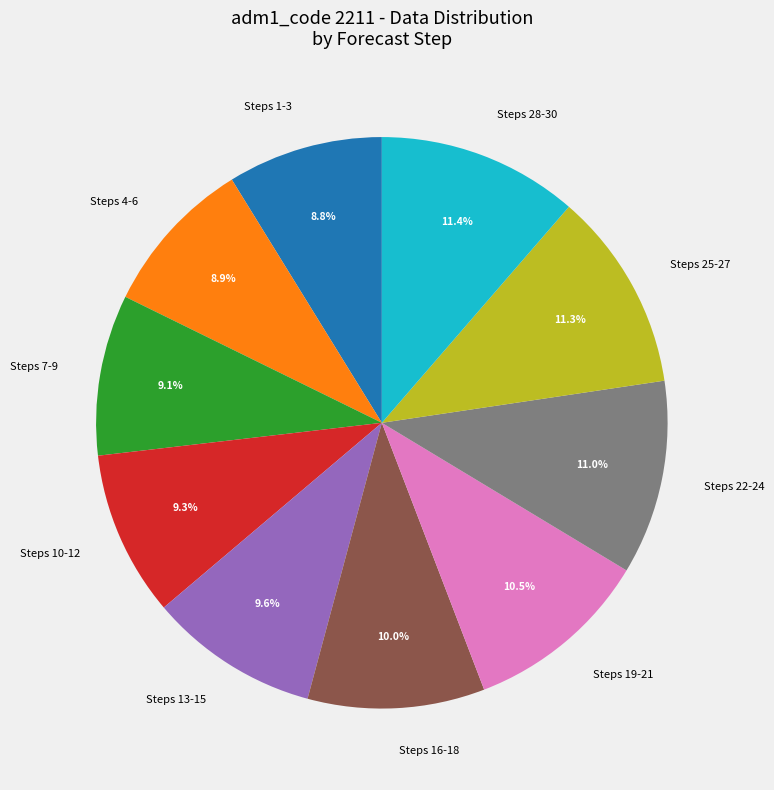

How many slices are in this pie chart?

10